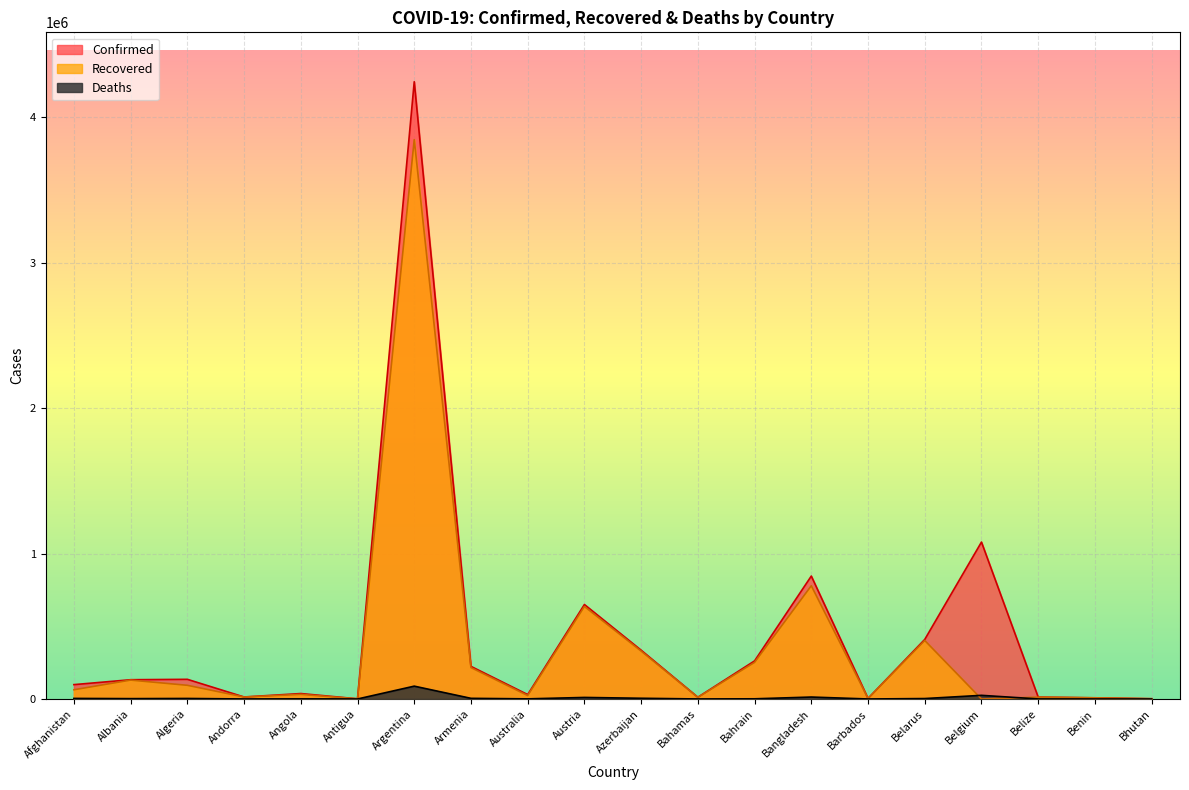

True or false: Confirmed has a value of 65655 at Angola.

False